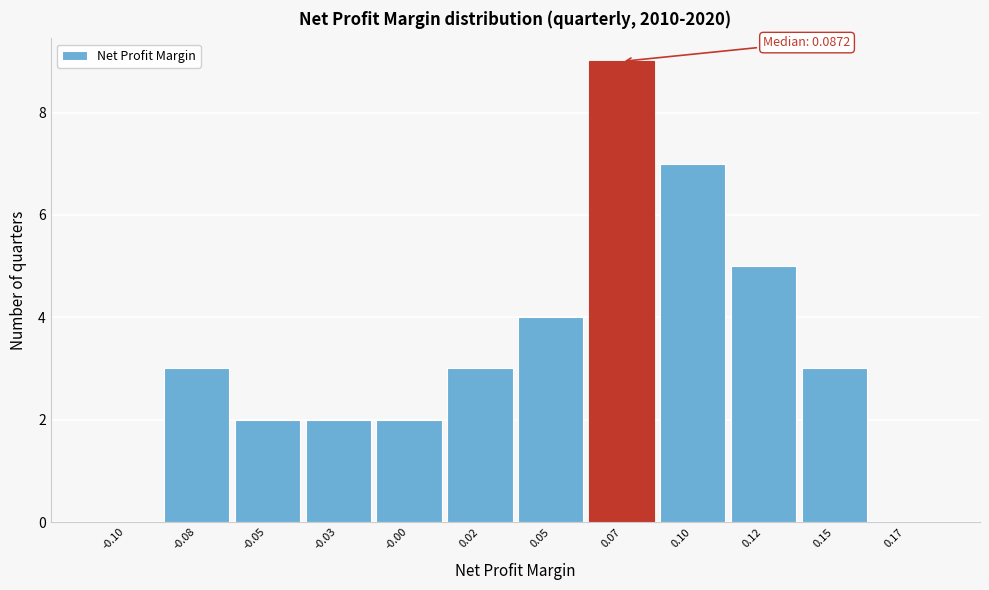

Reading left to right, extract all data points from this chart.

-0.10=0	-0.08=3	-0.05=2	-0.03=2	-0.00=2	0.02=3	0.05=4	0.07=9	0.10=7	0.12=5	0.15=3	0.17=0